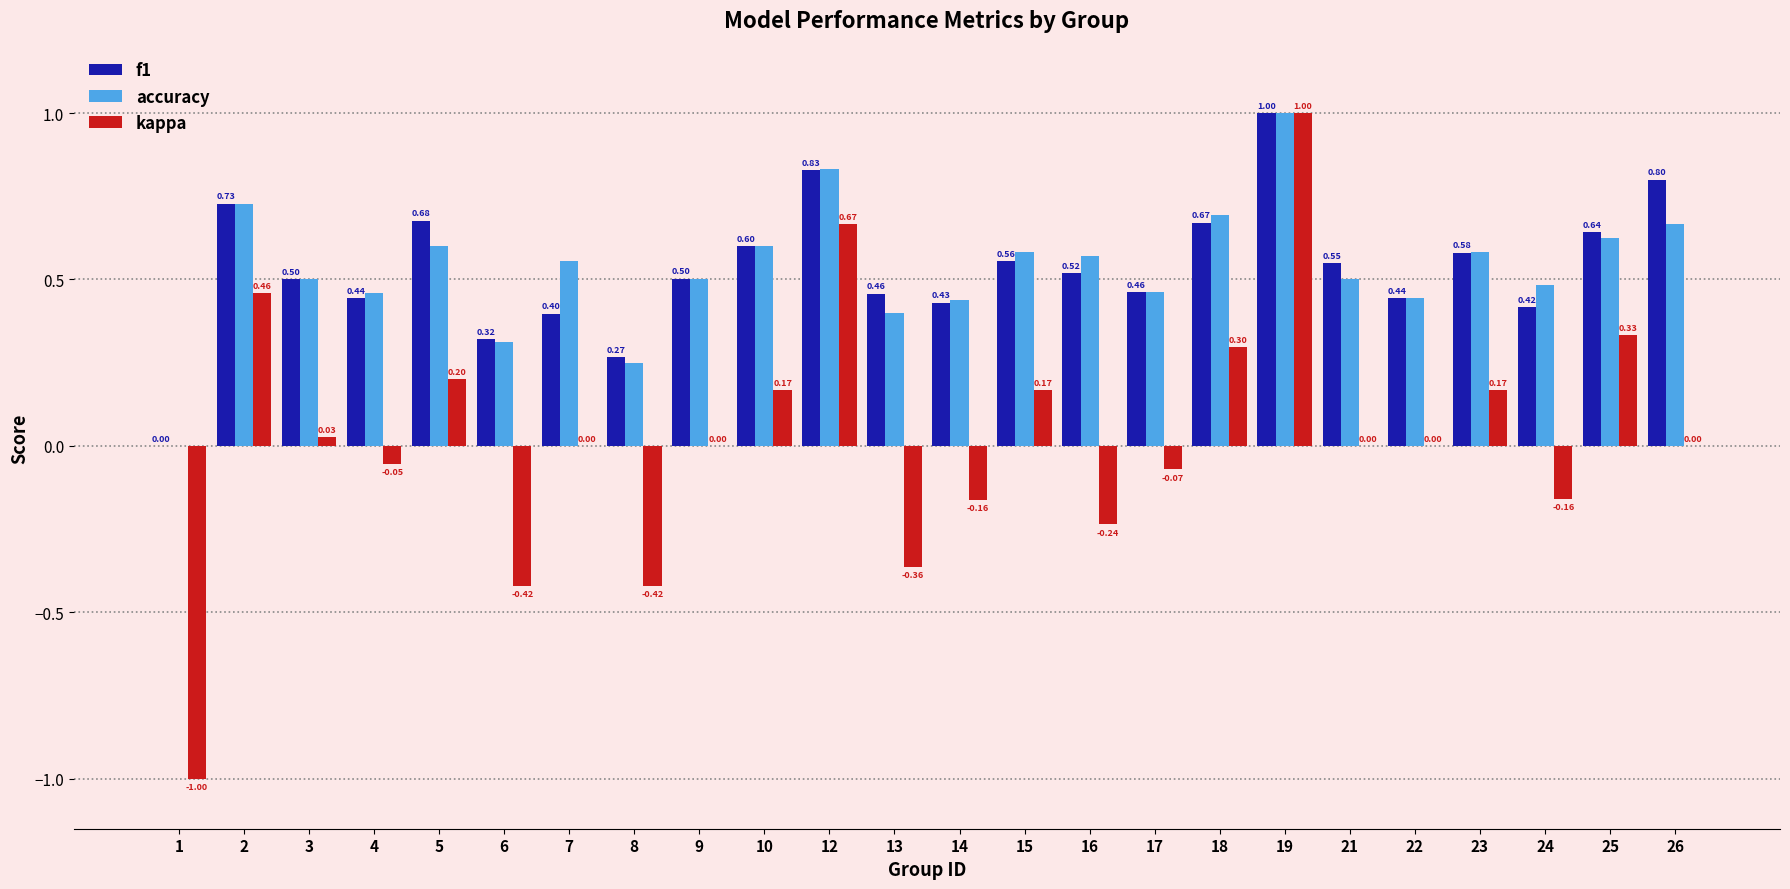

What is the sum of all kappa values?

0.6